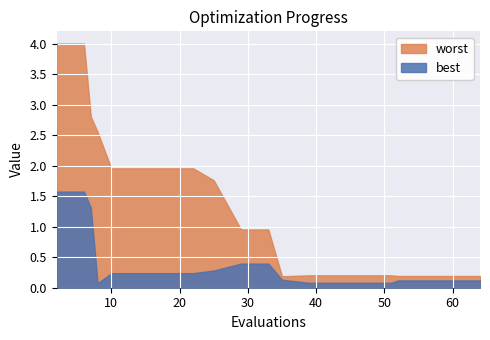

Read the worst value at 8.

2.6